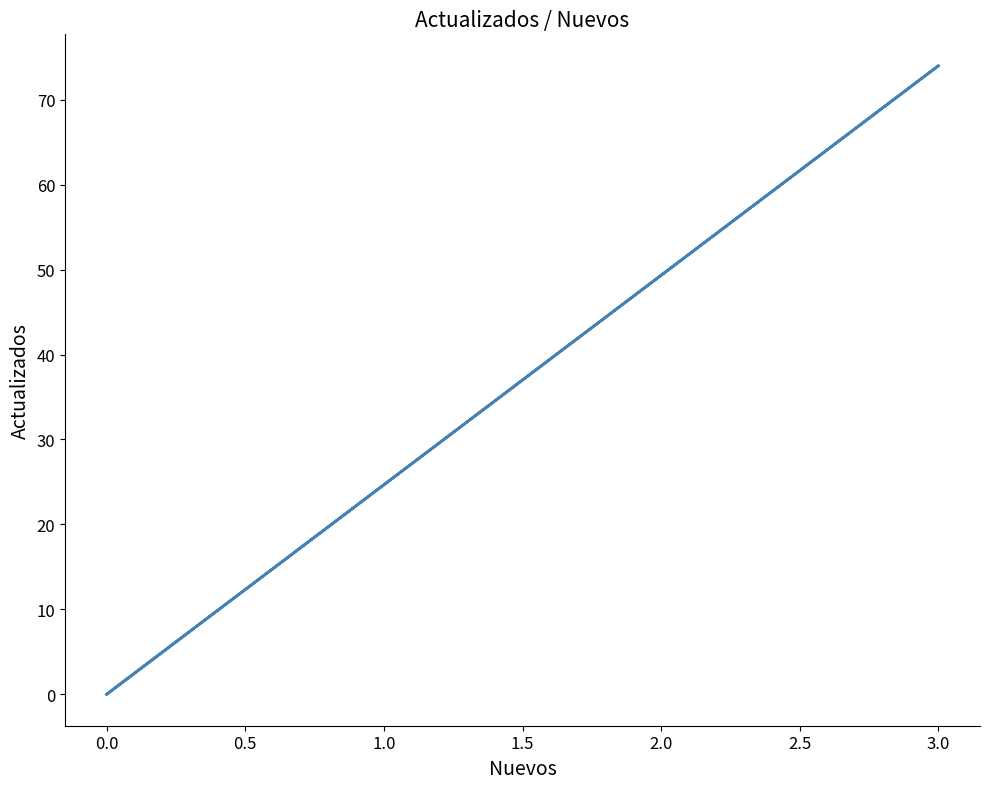

What position from the right is 0.0?

3